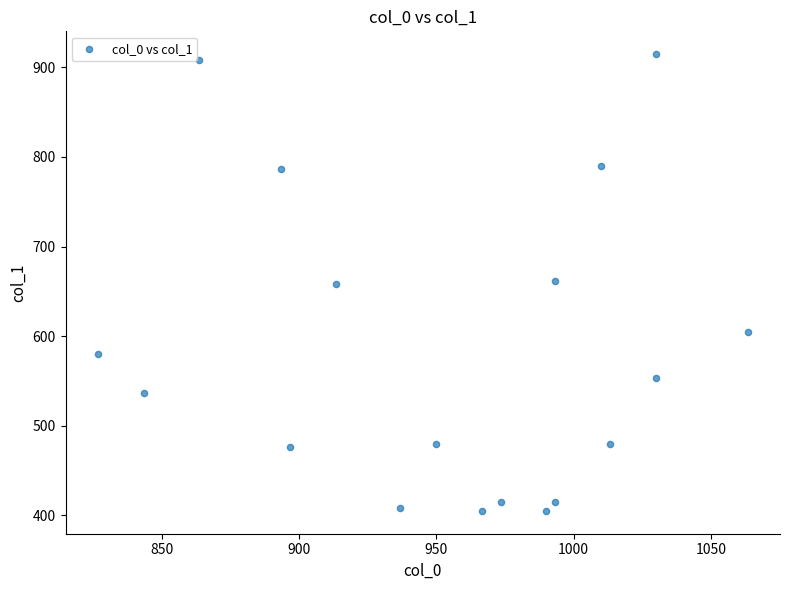

What is the range of Y values (max minus min)?

509.6